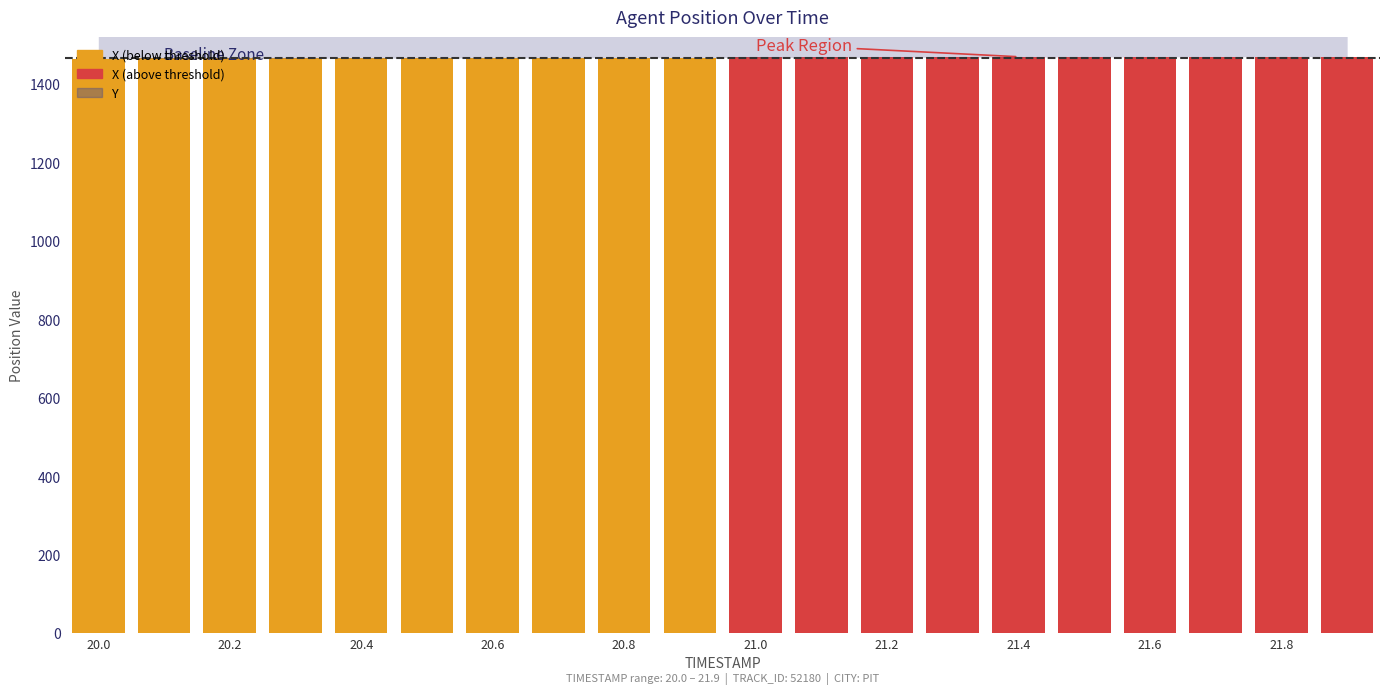

What is the sum of all values?

29368.6